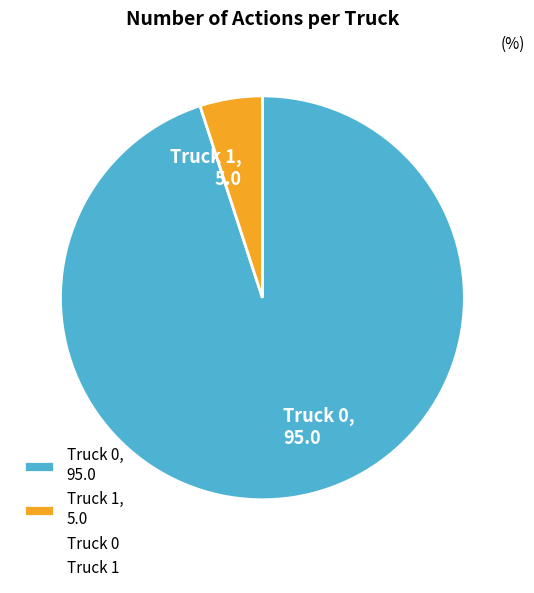

Combined, do Truck 0, 95.0 and Truck 1, 5.0 account for over 50%?

Yes